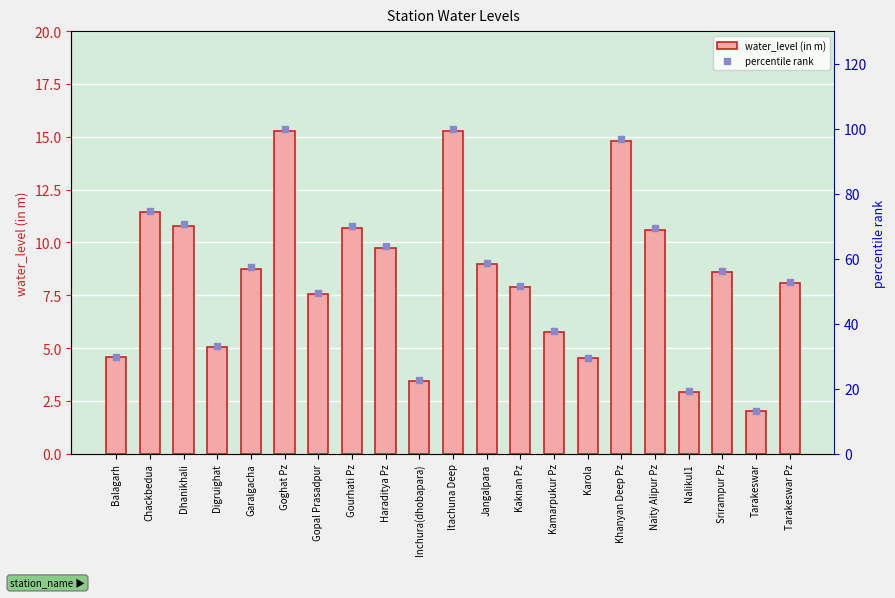

Which series has the widest spread of Y values?

percentile rank